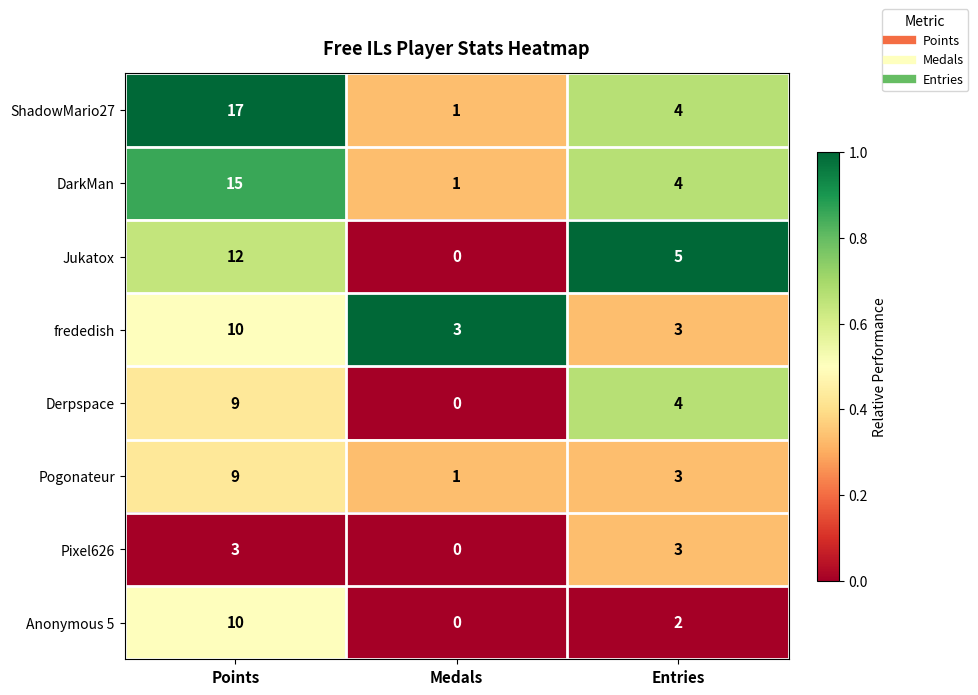

What is the spread (max minus min) of values at Medals?

3